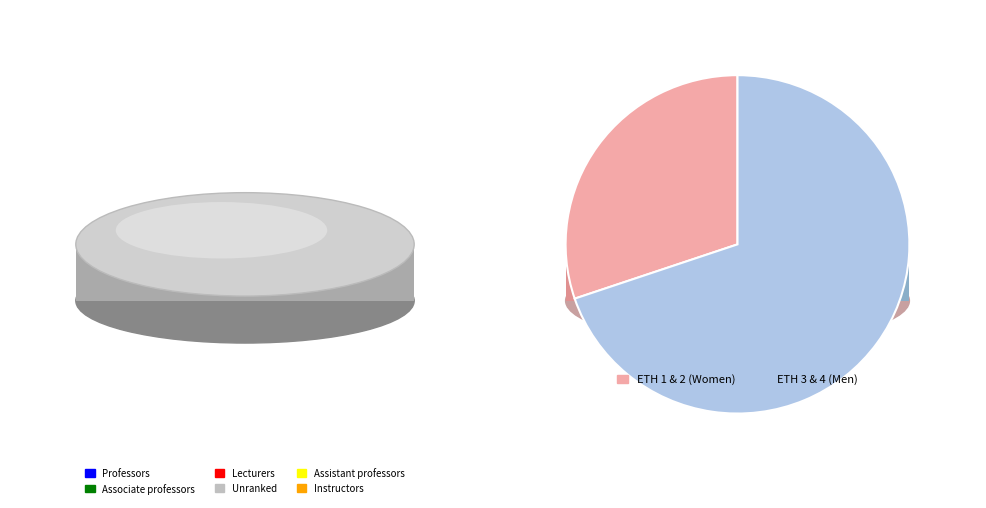

True or false: ETH 1 accounts for 15% of the total.

True